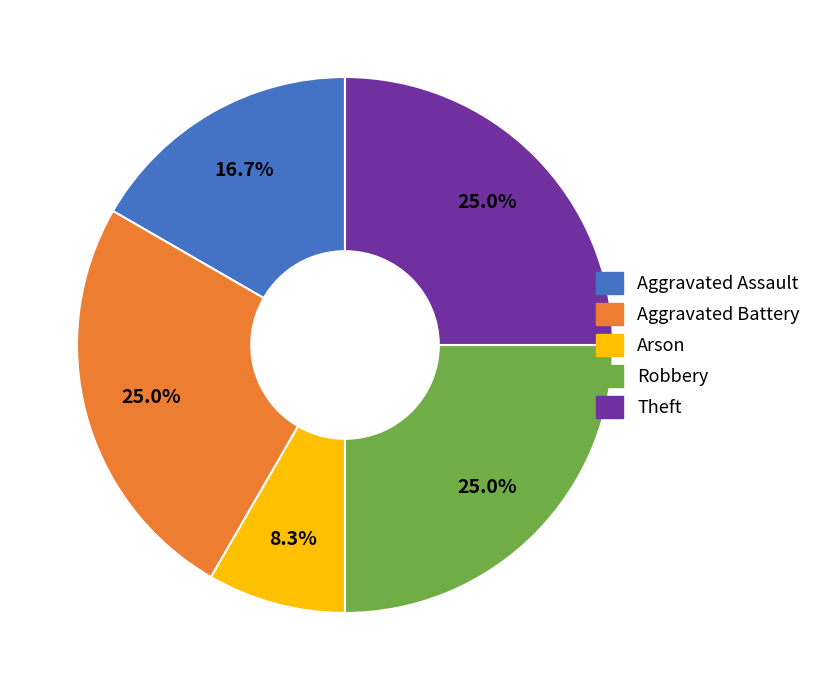

Count the number of slices in the pie.

5